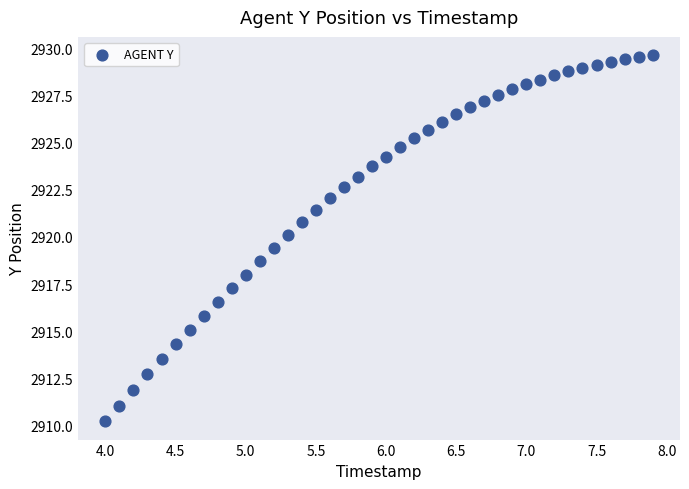

What is the range of Y values (max minus min)?

19.4